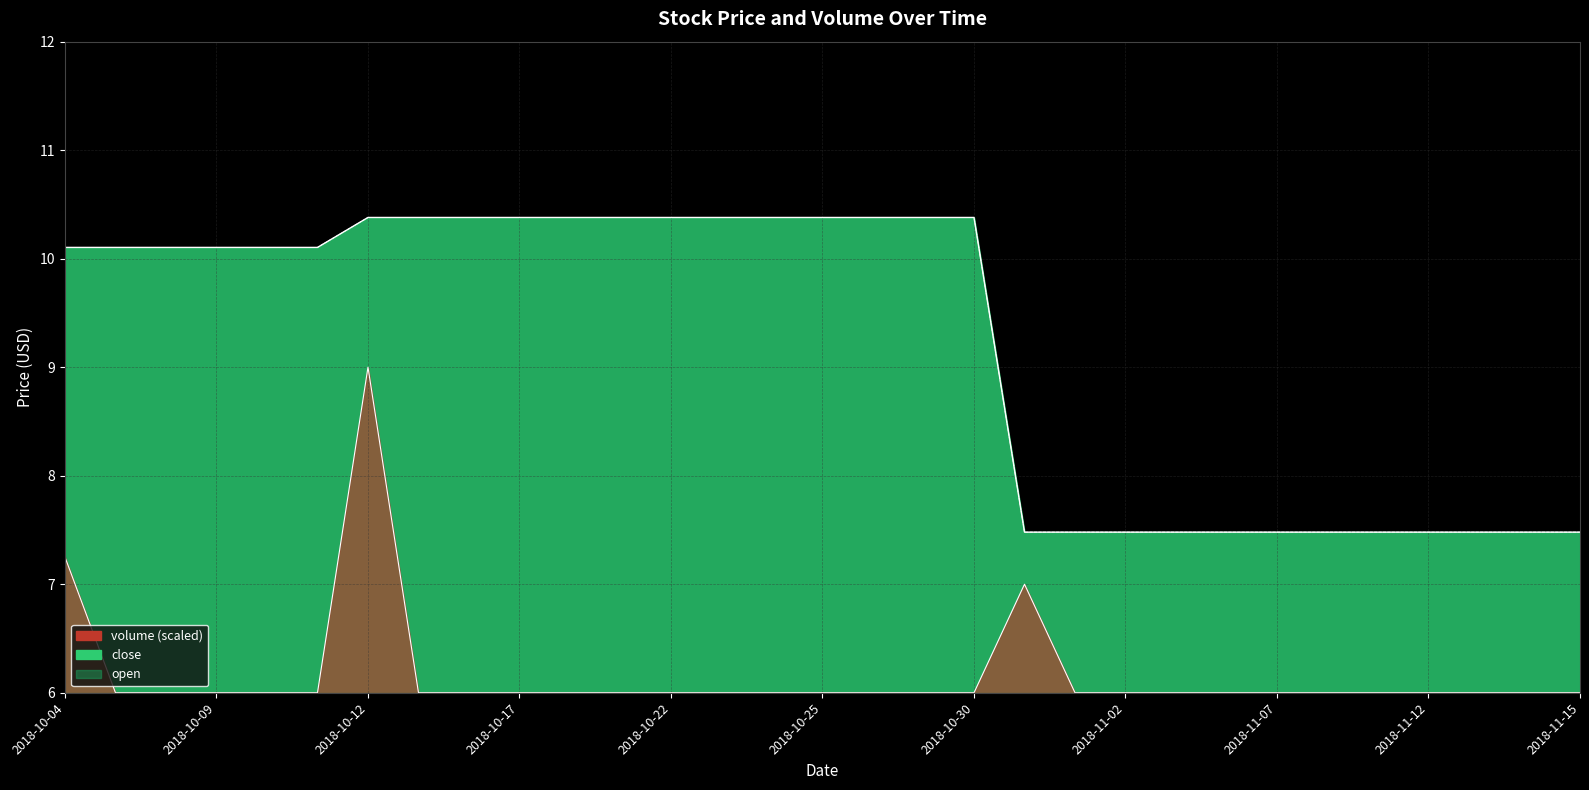

The volume series shows 6.0 at 2018-10-25. True or false?

True